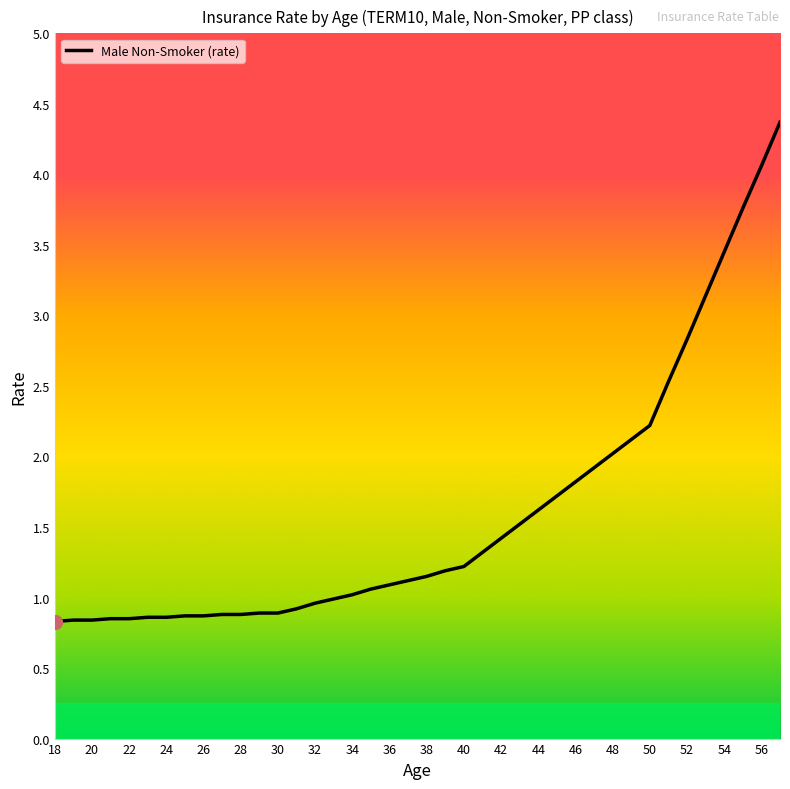

What is the maximum value shown in the chart?

4.4